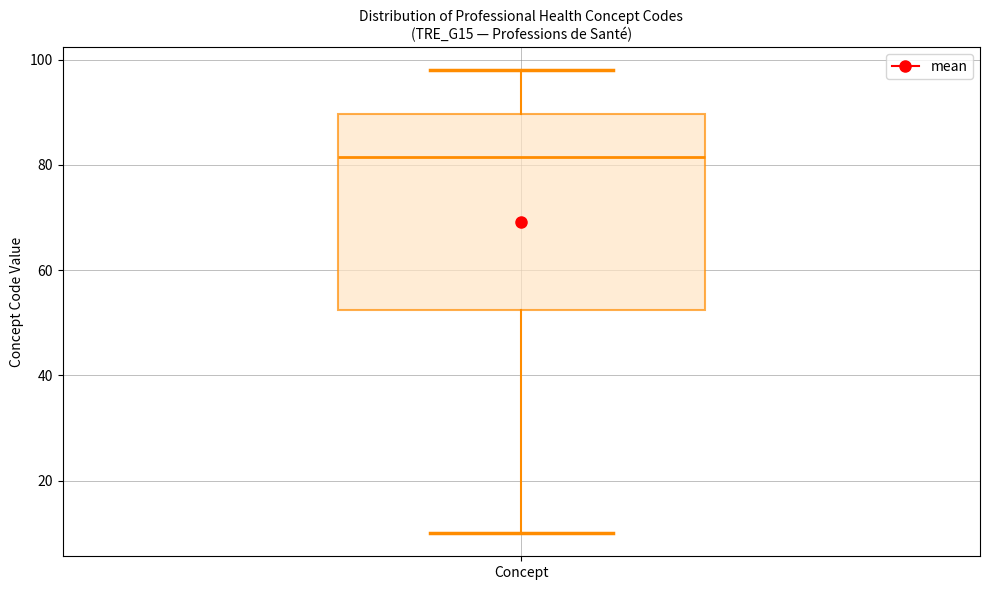

Transcribe this box plot: give where the median line is, the range the box spans, and where the two whiskers end, as read against the y-axis. The values are not printed on the chart, so give them approximately, as read against the axis.

median 82, box 52 to 90, whiskers 10 to 98